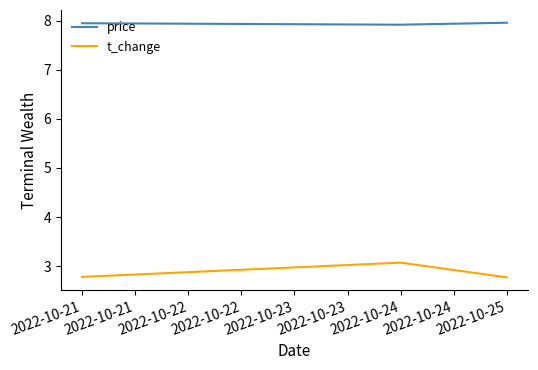

Rank the series at 2022-10-21 from lowest to highest value.

t_change, price